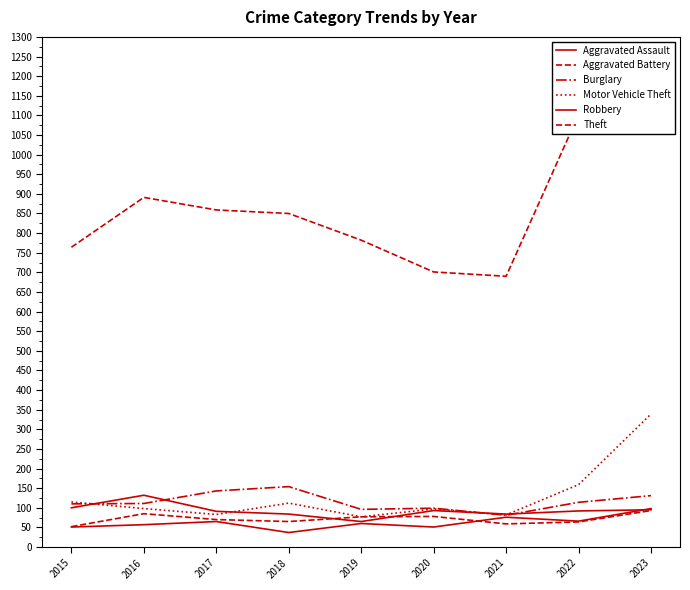

Is it true that Burglary equals 111 at 2016?

True